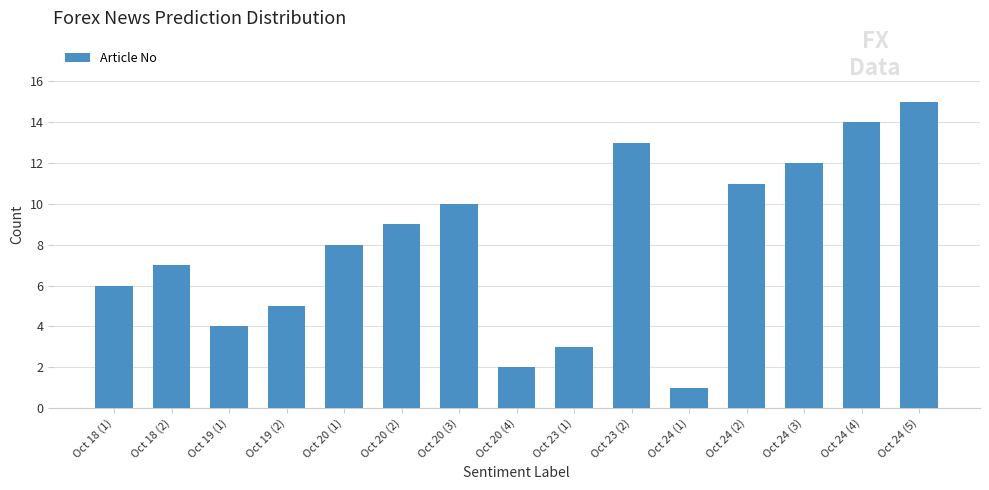

Reading left to right, what are all the values shown in this chart?

Oct 18 (1)=6	Oct 18 (2)=7	Oct 19 (1)=4	Oct 19 (2)=5	Oct 20 (1)=8	Oct 20 (2)=9	Oct 20 (3)=10	Oct 20 (4)=2	Oct 23 (1)=3	Oct 23 (2)=13	Oct 24 (1)=1	Oct 24 (2)=11	Oct 24 (3)=12	Oct 24 (4)=14	Oct 24 (5)=15